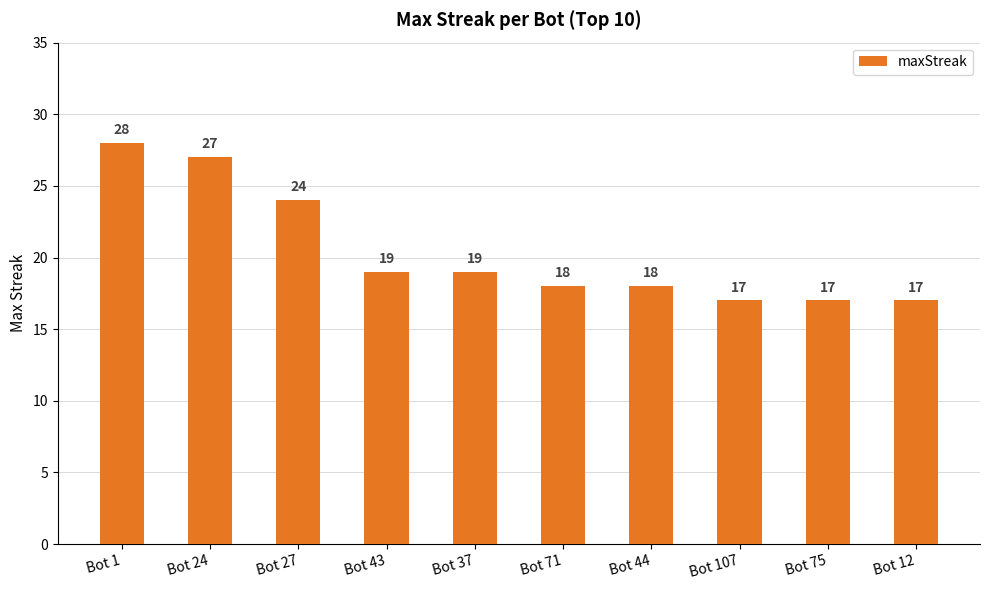

What is the average value?

20